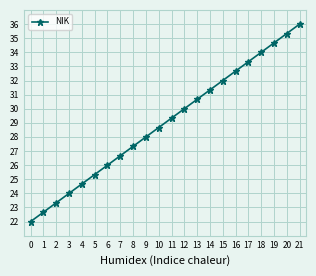

Between 9 and 10, which is larger?

10